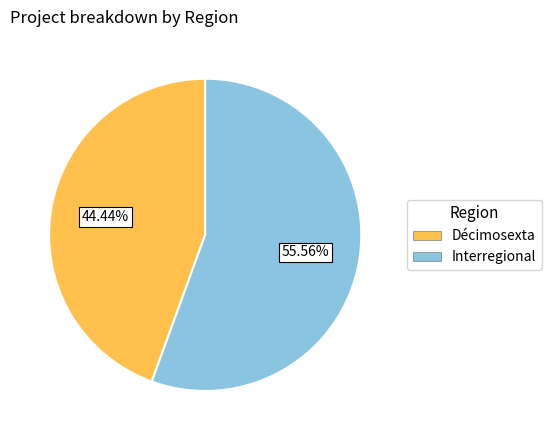

What is the smallest slice in the pie chart?

Décimosexta